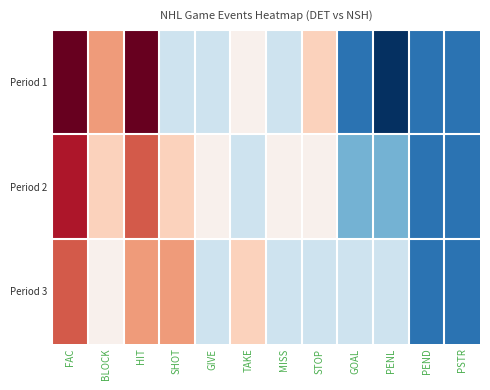

At which category does the chart reach its minimum across all series?

PENL